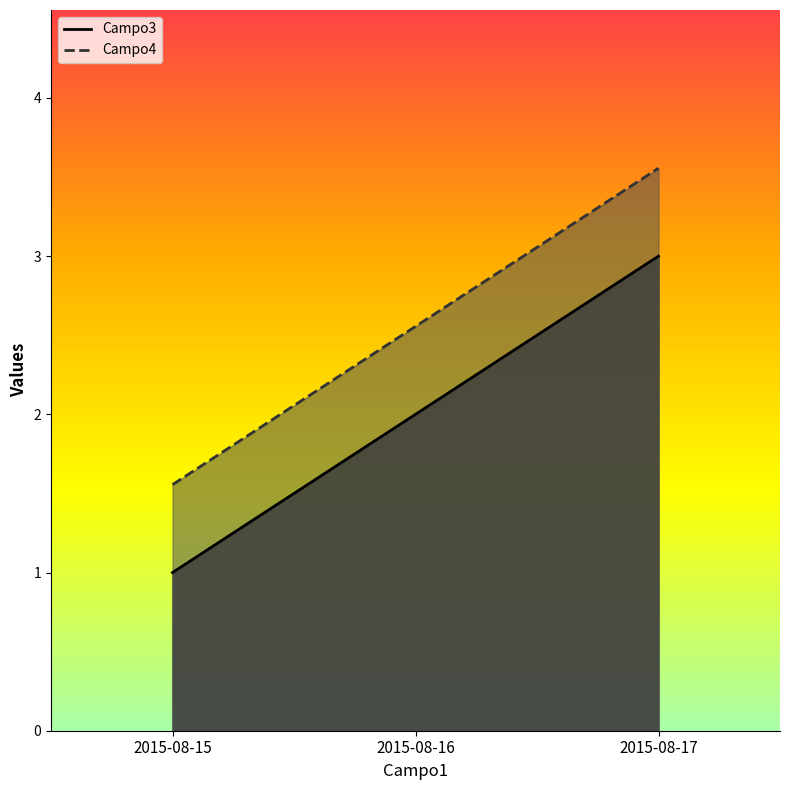

What is the minimum value shown in the chart?

1.0